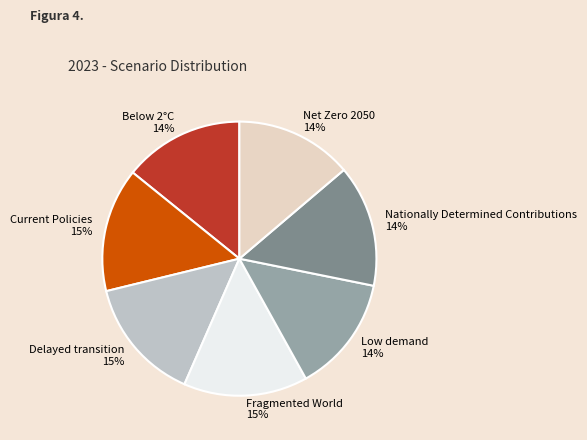

To the nearest percent, what percentage of the pie is Fragmented World?

15%